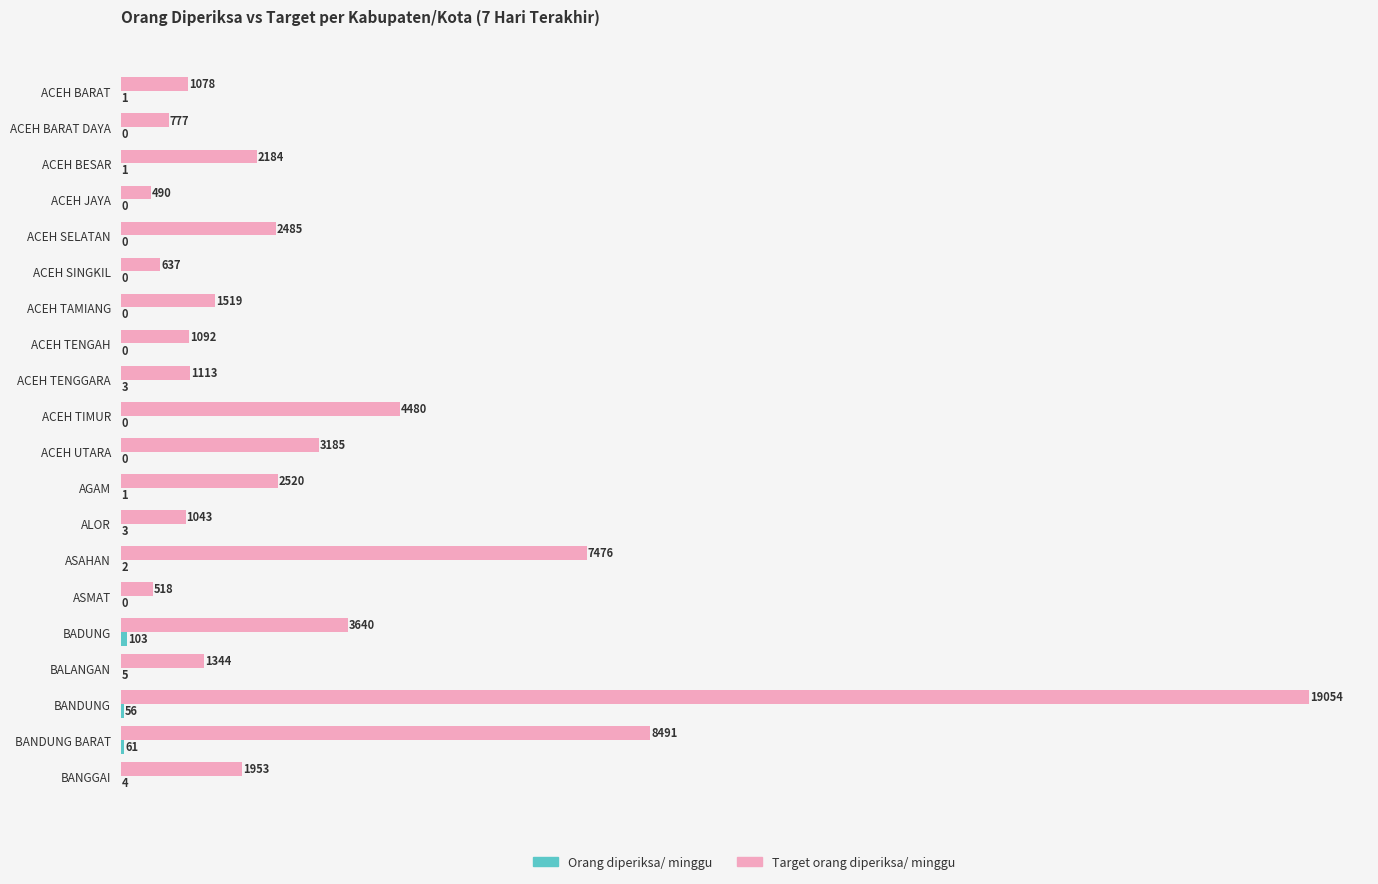

Between ACEH BESAR and BANDUNG BARAT, which series saw the biggest shift?

Target orang diperiksa/ minggu